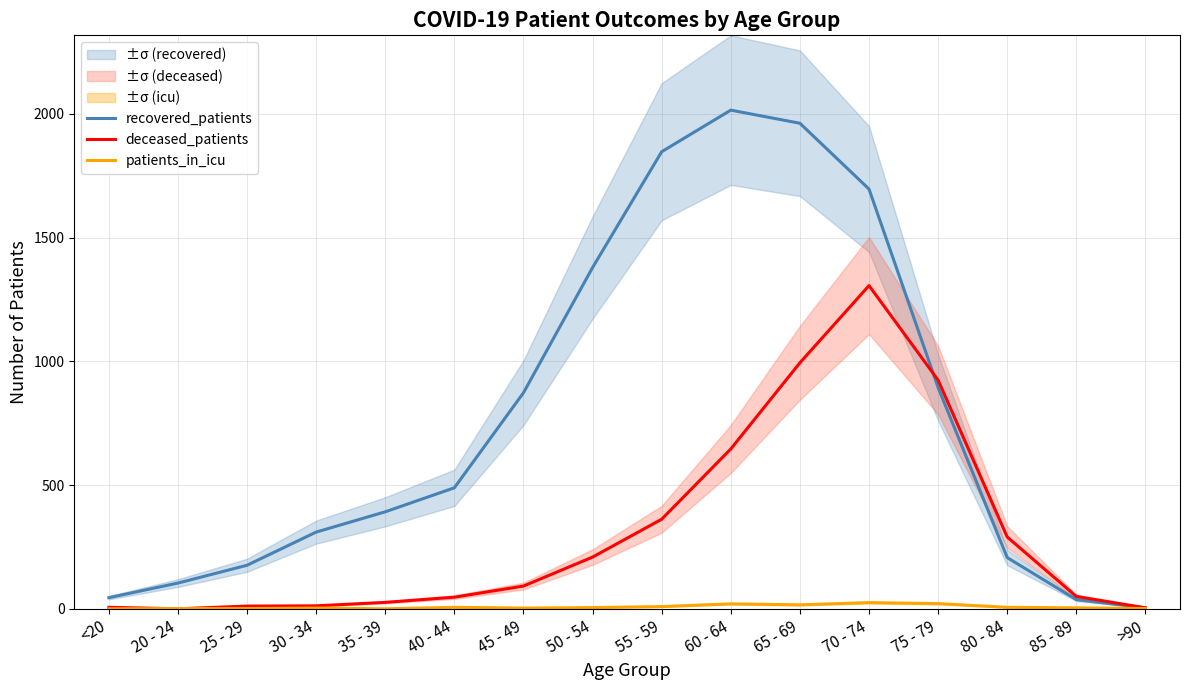

How many data points in deceased_patients are above 92?

7